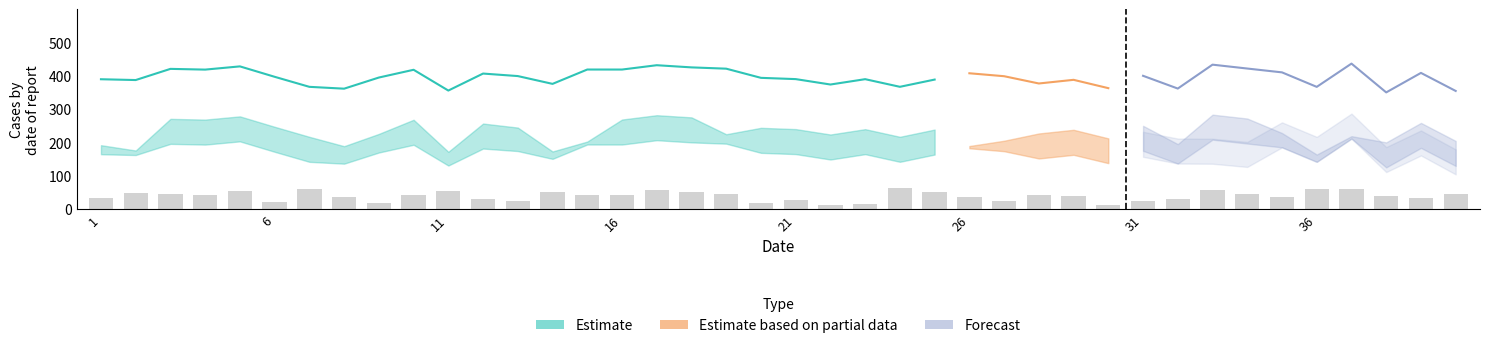

Which category has the lowest value across all series?

22